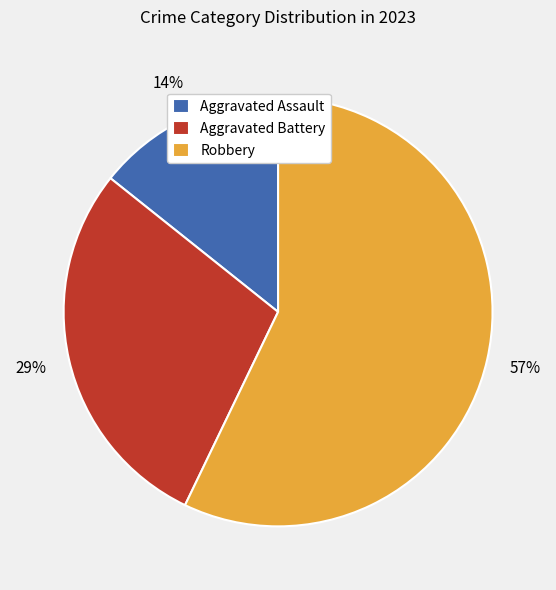

Between Aggravated Assault and Aggravated Battery, which is larger?

Aggravated Battery